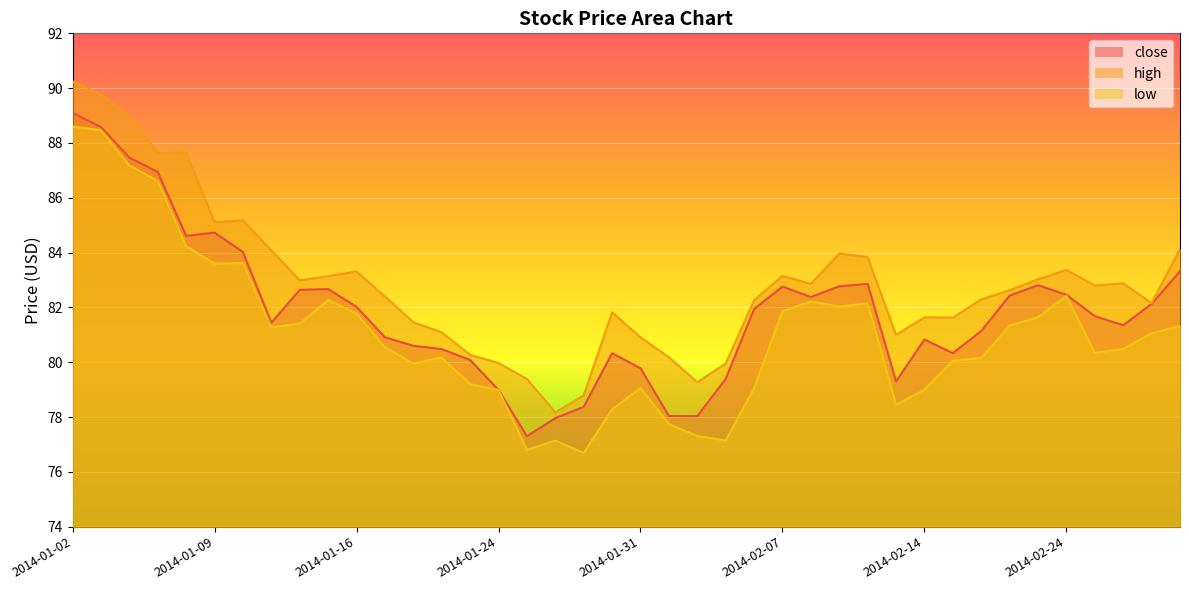

What is the difference between the second highest and second lowest values in the high series?

11.0